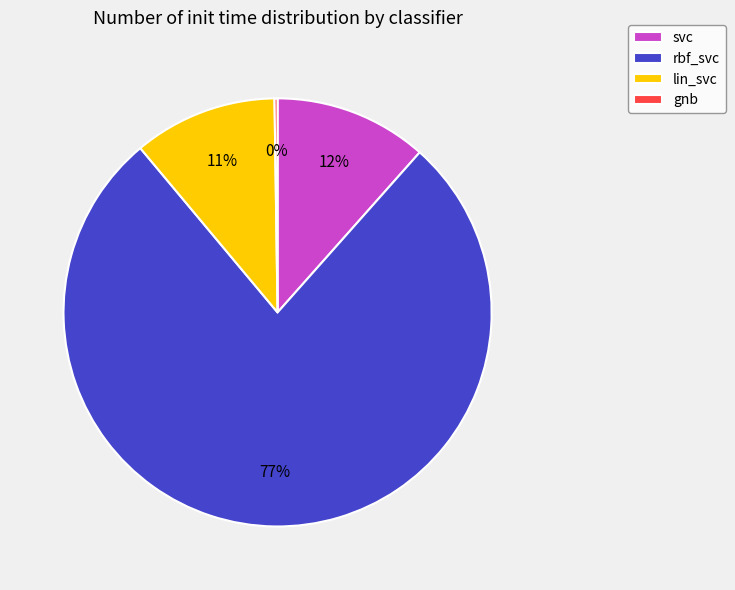

Which has a higher value, lin_svc or svc?

svc